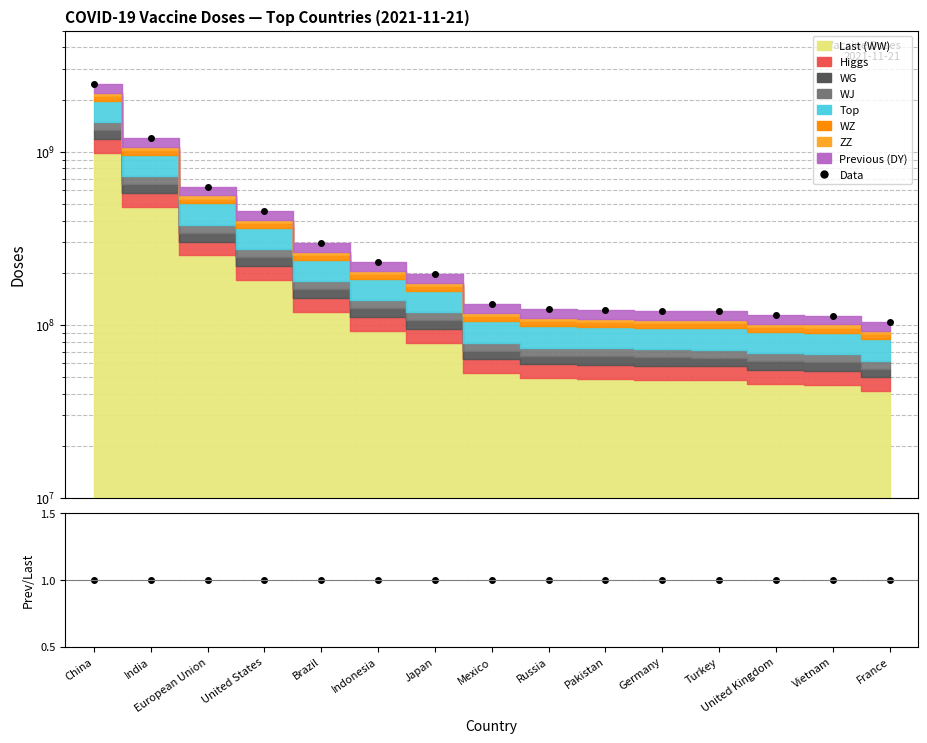

At how many categories does at least one series exceed 2029031580?

1